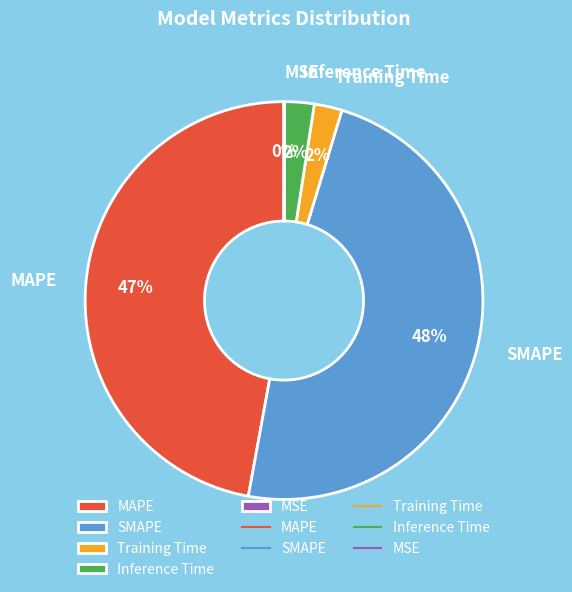

Which has a higher value, MAPE or SMAPE?

SMAPE